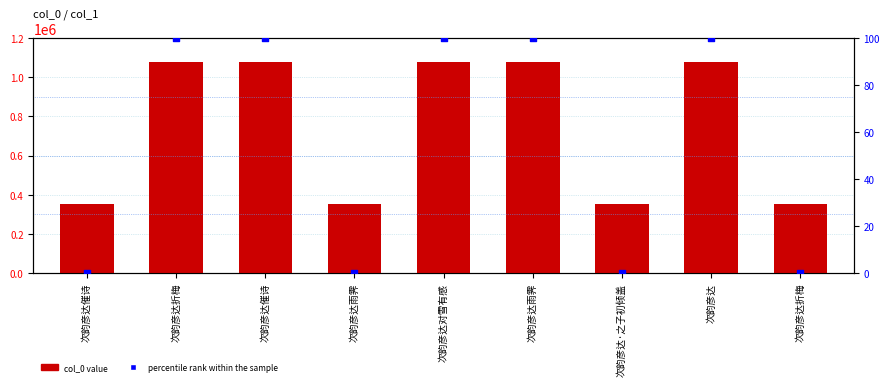

Is the value of col_0 at 次韵彦达·之子初倾盖 greater than the value of percentile rank within the sample at 次韵彦达催诗?

Yes